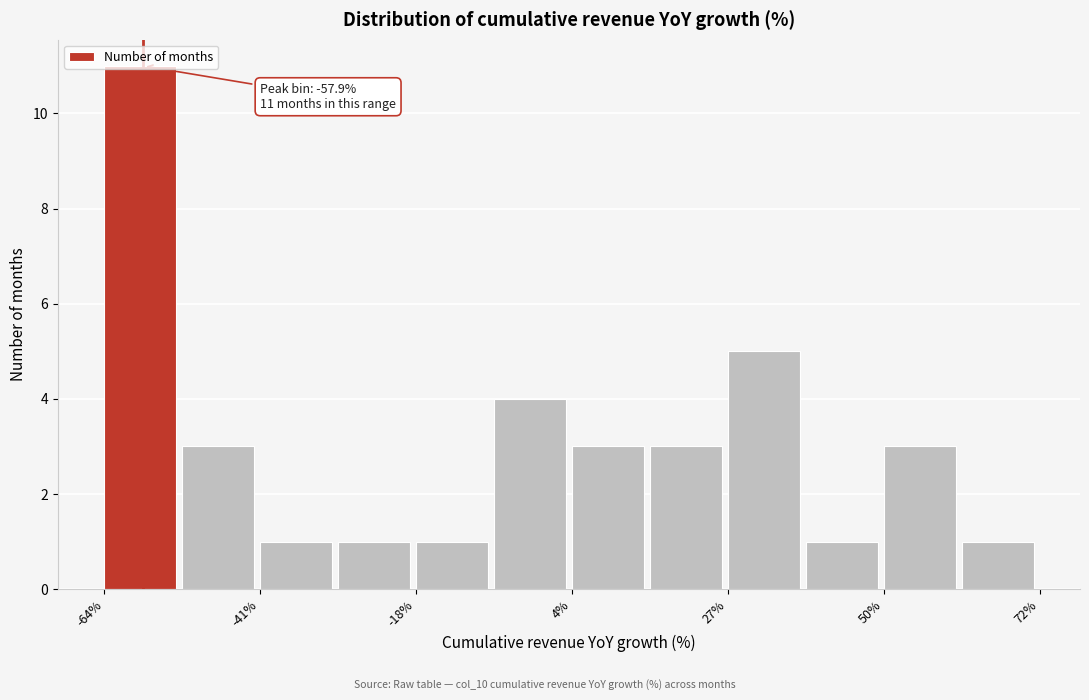

Read against the x-axis, roughly where is the centre of the tallest bar?

-60